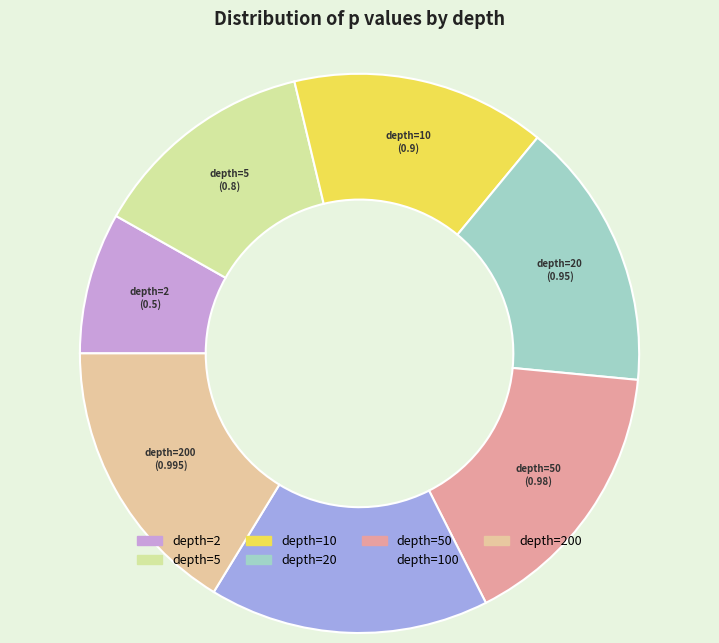

How many slices are in this pie chart?

7